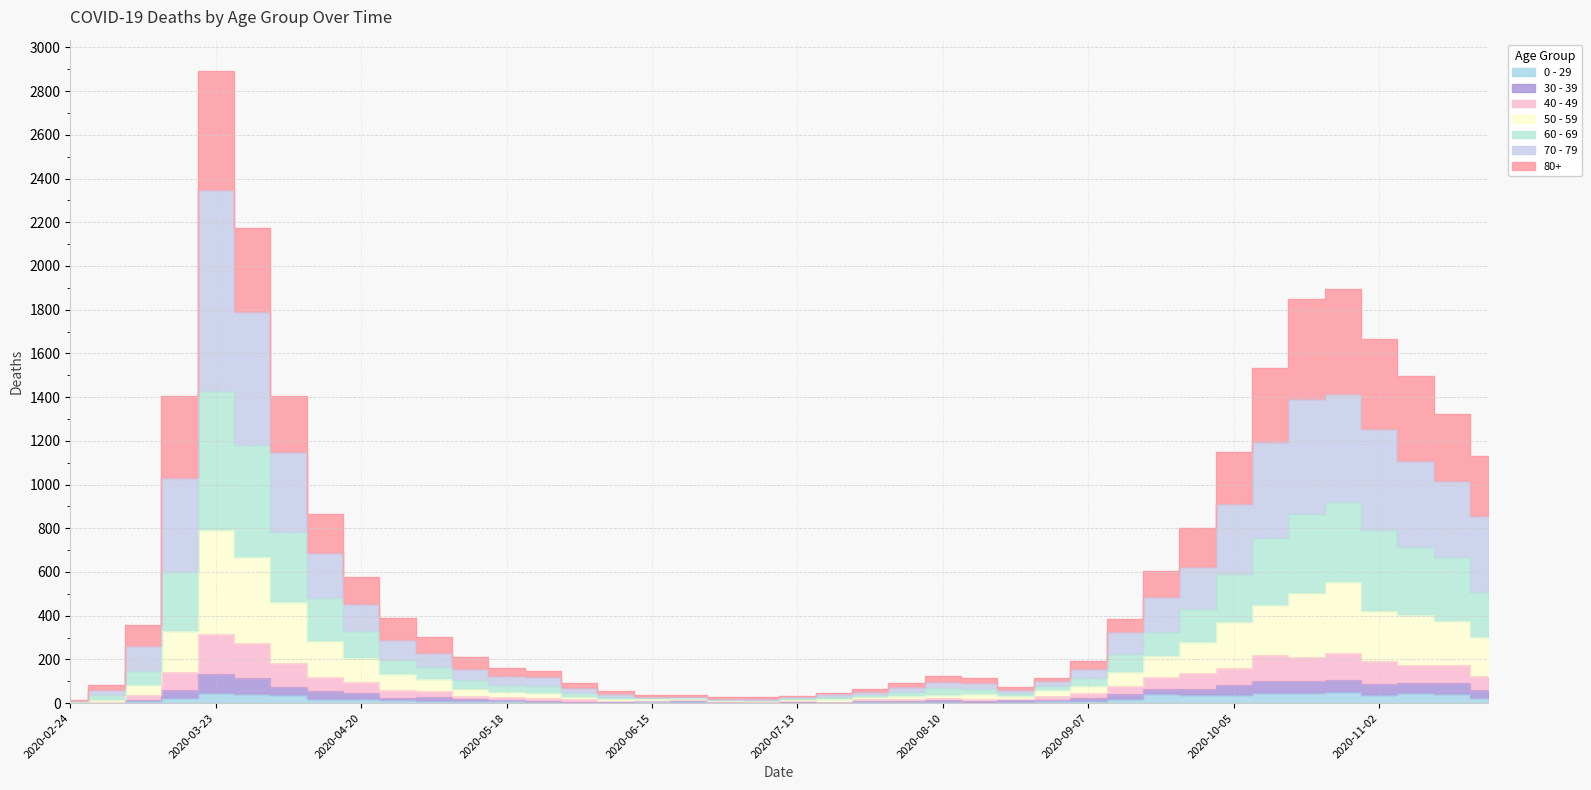

Where is the first local maximum for 70 - 79?

2020-03-23